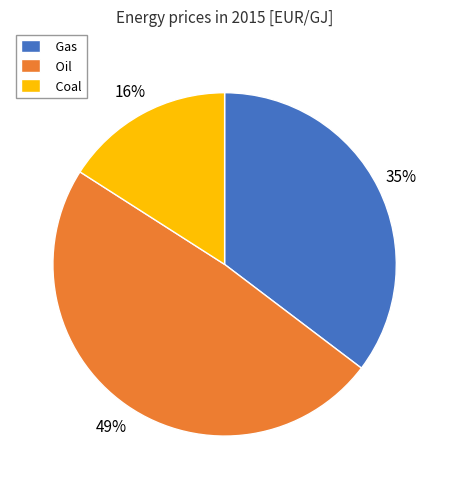

To the nearest percent, what portion does Coal represent?

16%